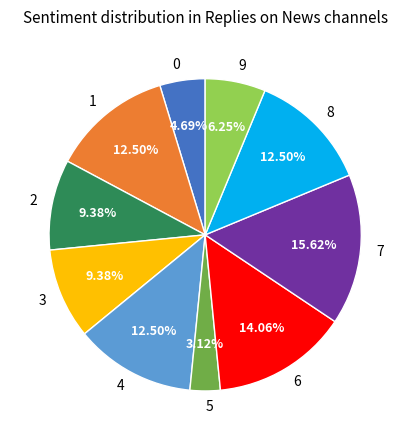

Is the sum of 2 and 9 greater than half?

No